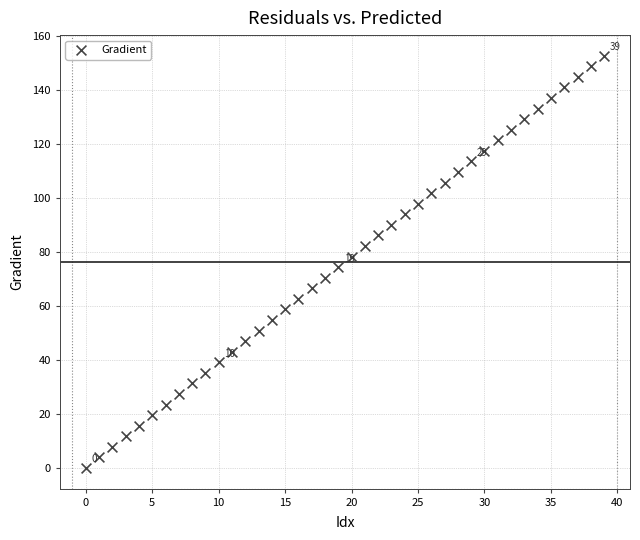

What is the range of Y values (max minus min)?

152.6